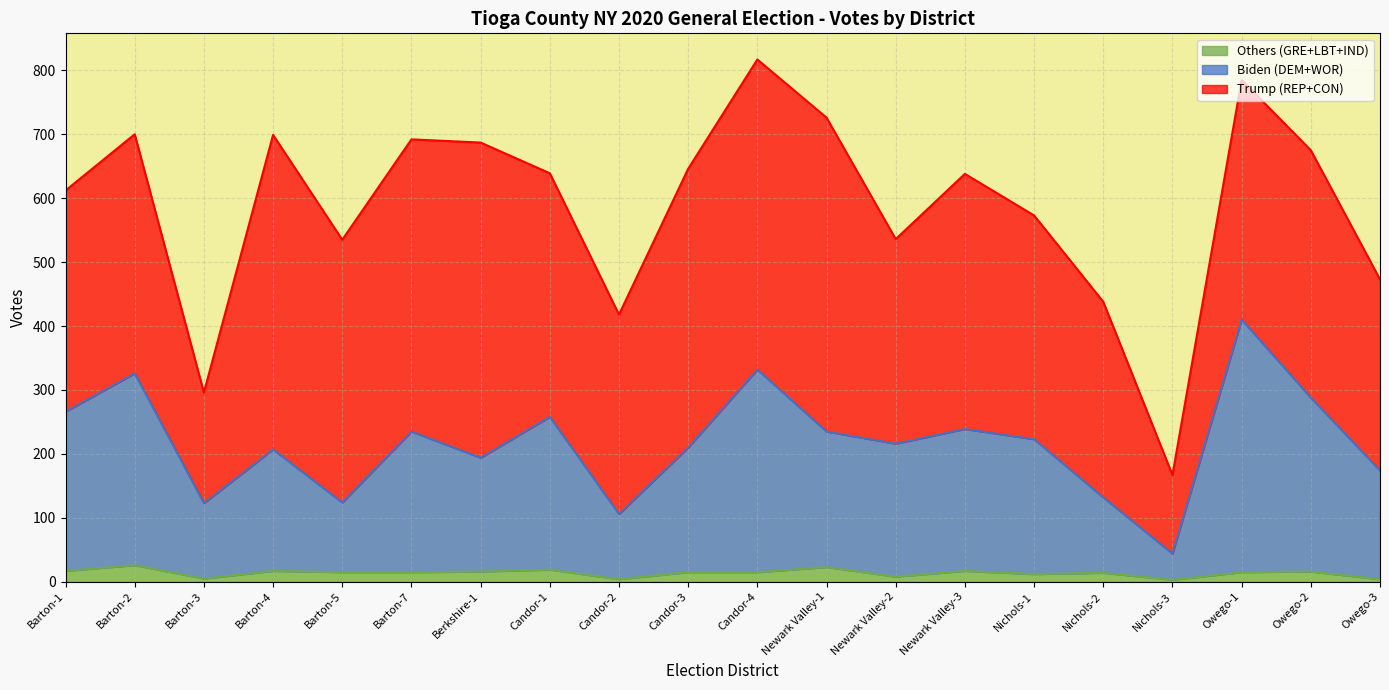

True or false: Biden (DEM+WOR) and Others (GRE+LBT+IND) intersect in this chart.

False